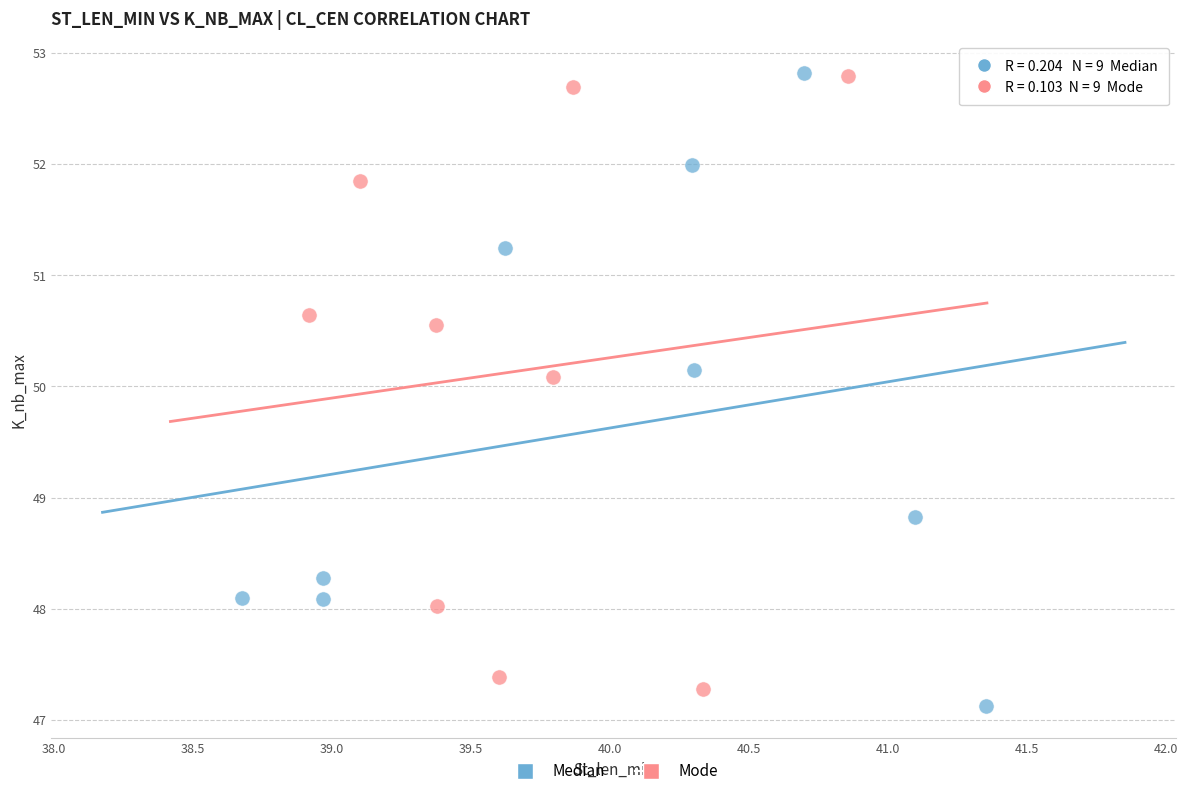

Which series has the largest Y range (max minus min)?

Median